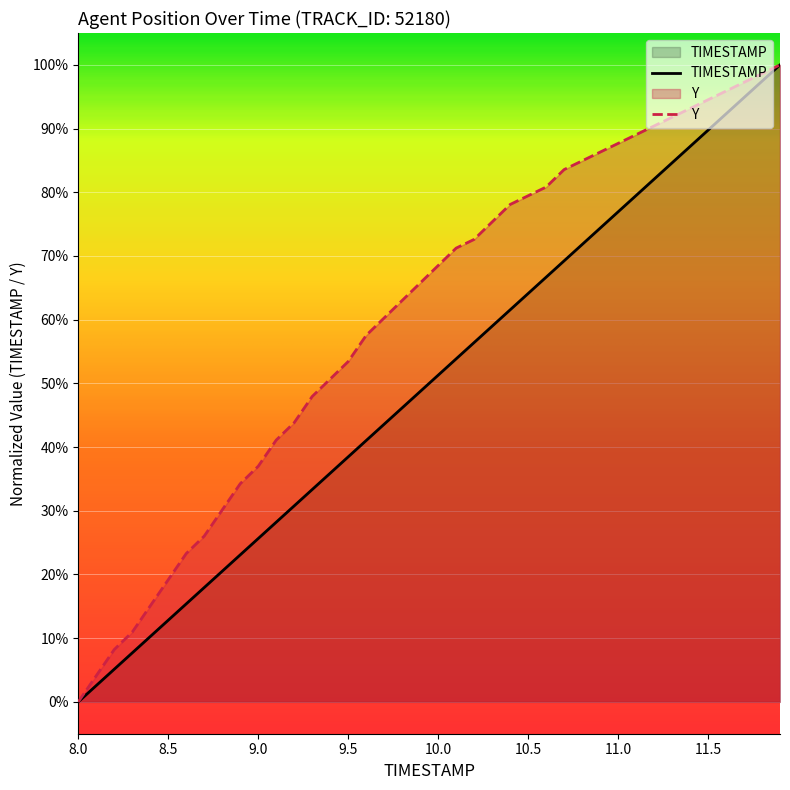

Does the chart display data point markers on the line(s)?

No